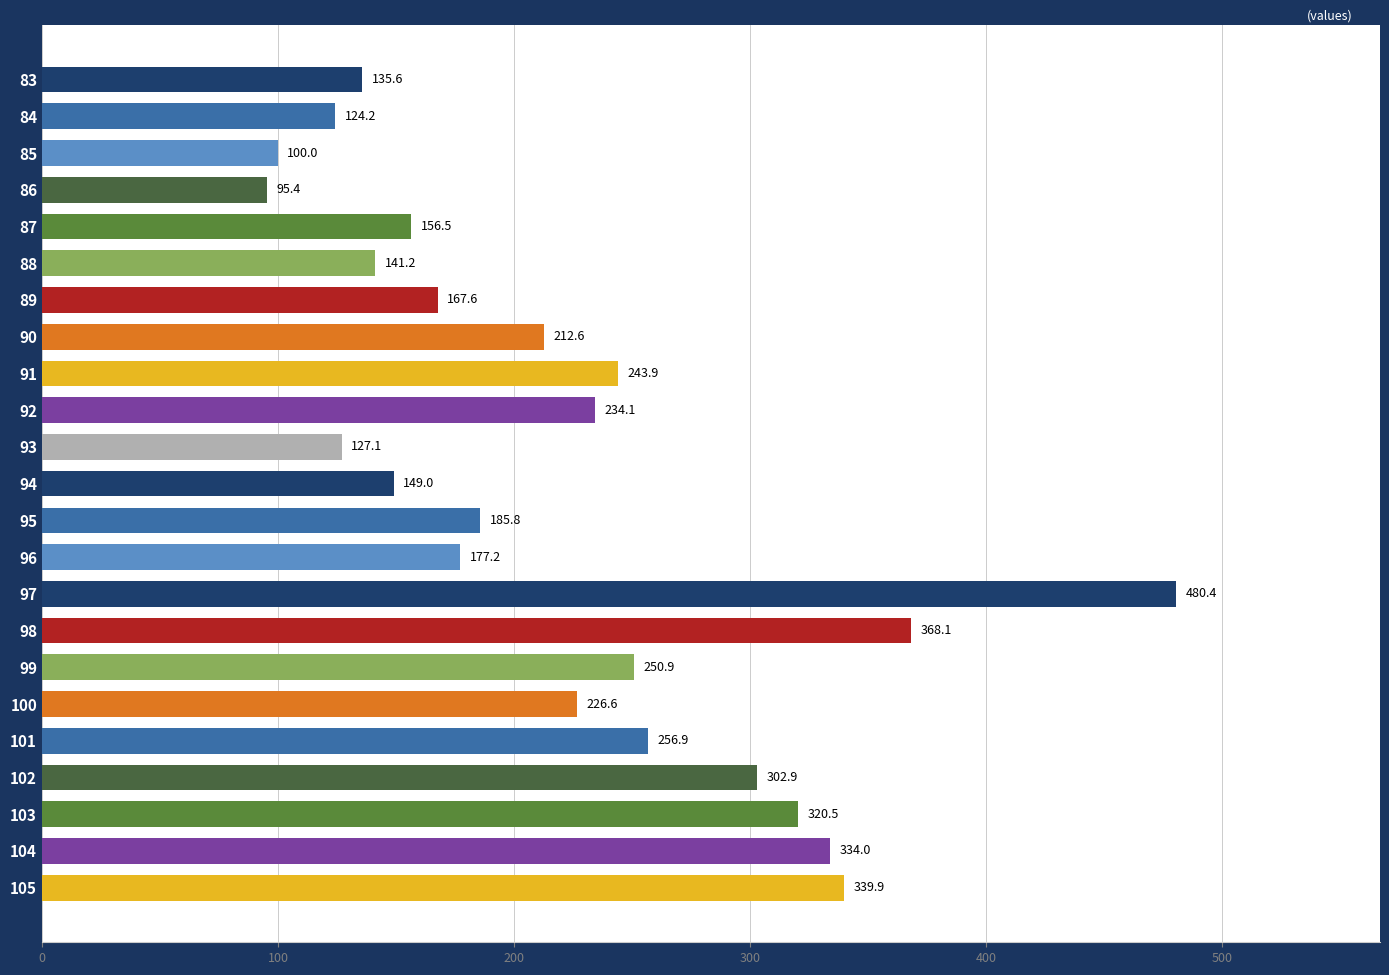

What is the difference between the maximum and minimum values?

385.0